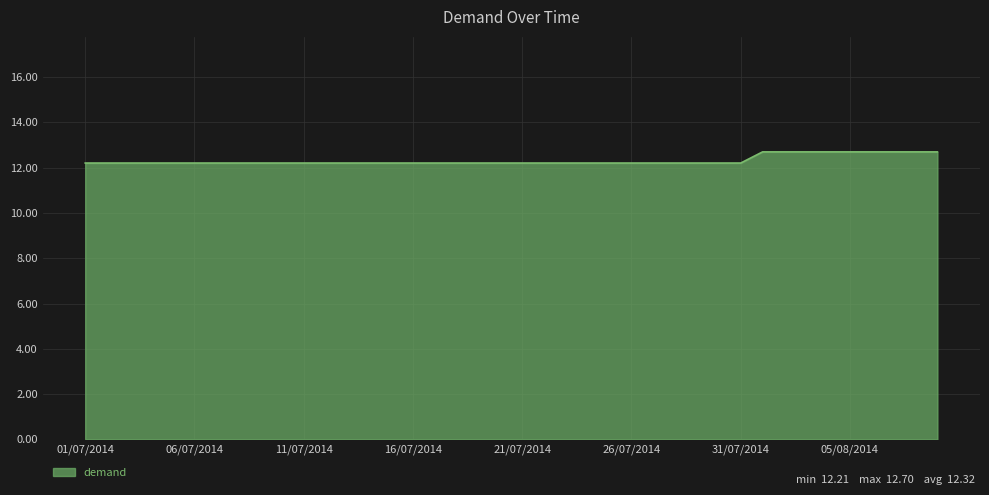

What is the difference between the maximum and minimum values?

0.5